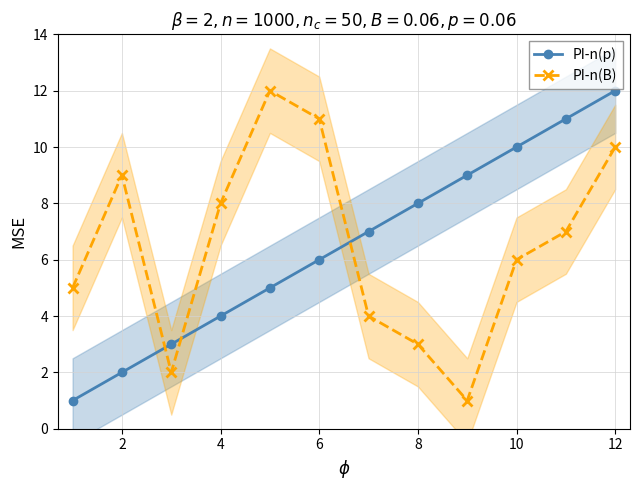

Is the value of PI-n(p) at 10 greater than the value of PI-n(B) at 8?

Yes